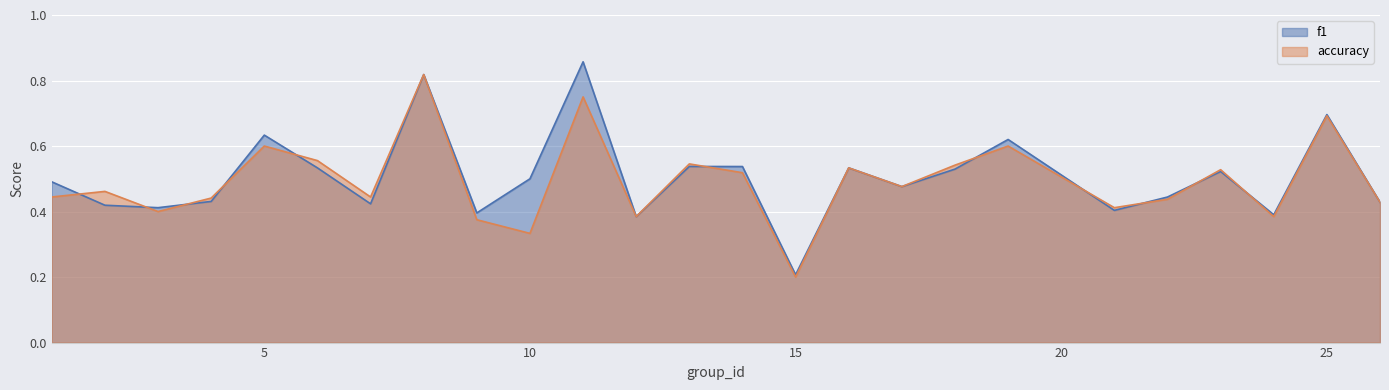

List the series in order of their peak value, lowest first.

accuracy, f1